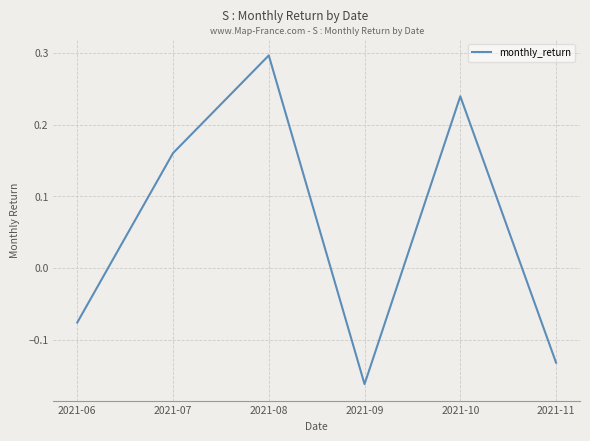

Rank the categories by value from highest to lowest.

2021-08, 2021-10, 2021-07, 2021-06, 2021-11, 2021-09